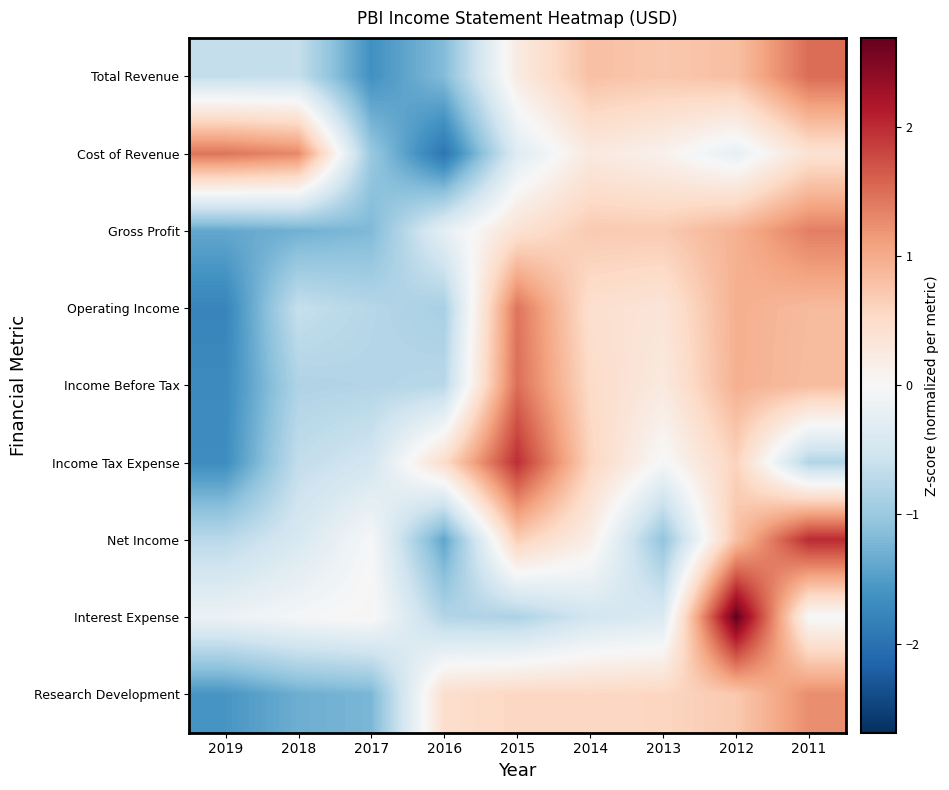

List the series in order of their peak value, highest first.

Interest Expense, Net Income, Income Tax Expense, Total Revenue, Income Before Tax, Operating Income, Cost of Revenue, Gross Profit, Research Development